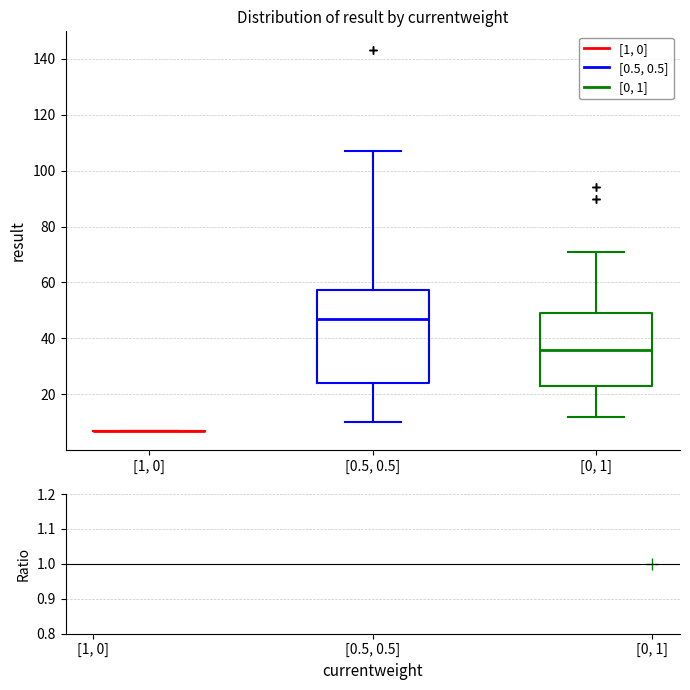

Reading left to right, read every box against the y-axis: the position of its median line, the range the box covers, and the ends of its whiskers. The values are not printed on the chart, so give them approximately, as read against the axis.

[1, 0]: box collapsed to a line at 8, whiskers 8 to 8
[0.5, 0.5]: median 48, box 24 to 58, whiskers 10 to 108
[0, 1]: median 36, box 24 to 50, whiskers 12 to 72